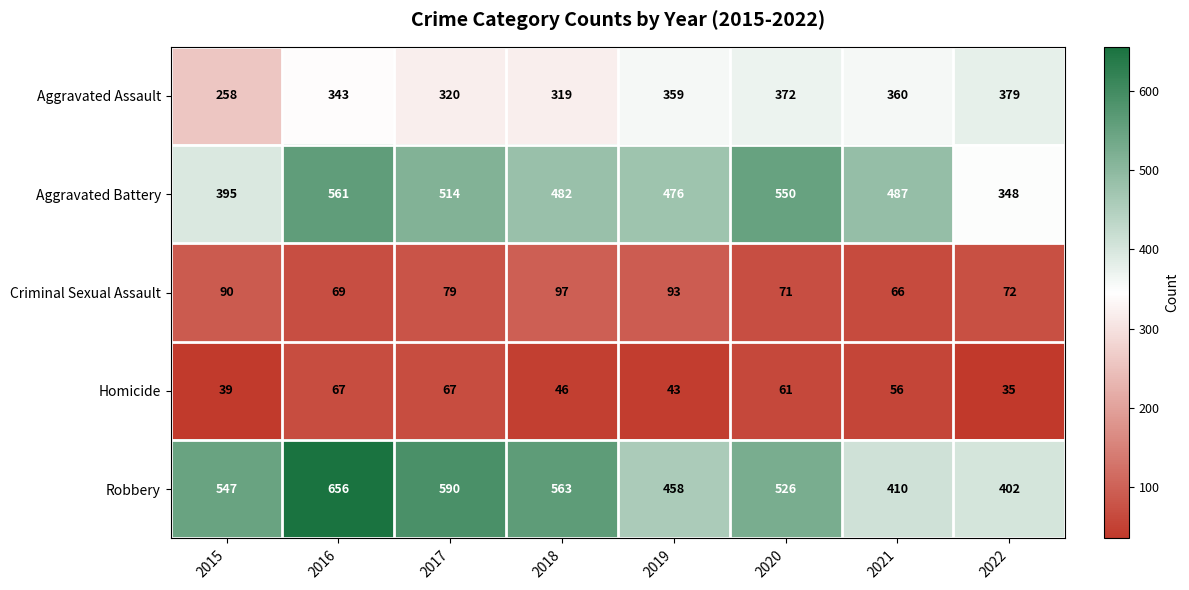

What is the greatest value displayed?

656